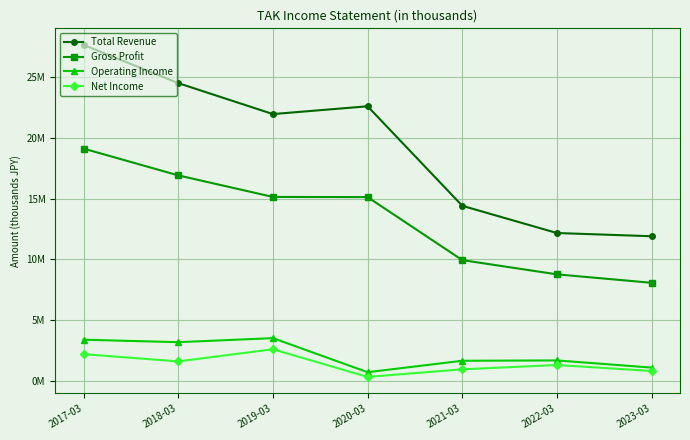

What are all the series names shown in the legend?

Total Revenue, Gross Profit, Operating Income, Net Income